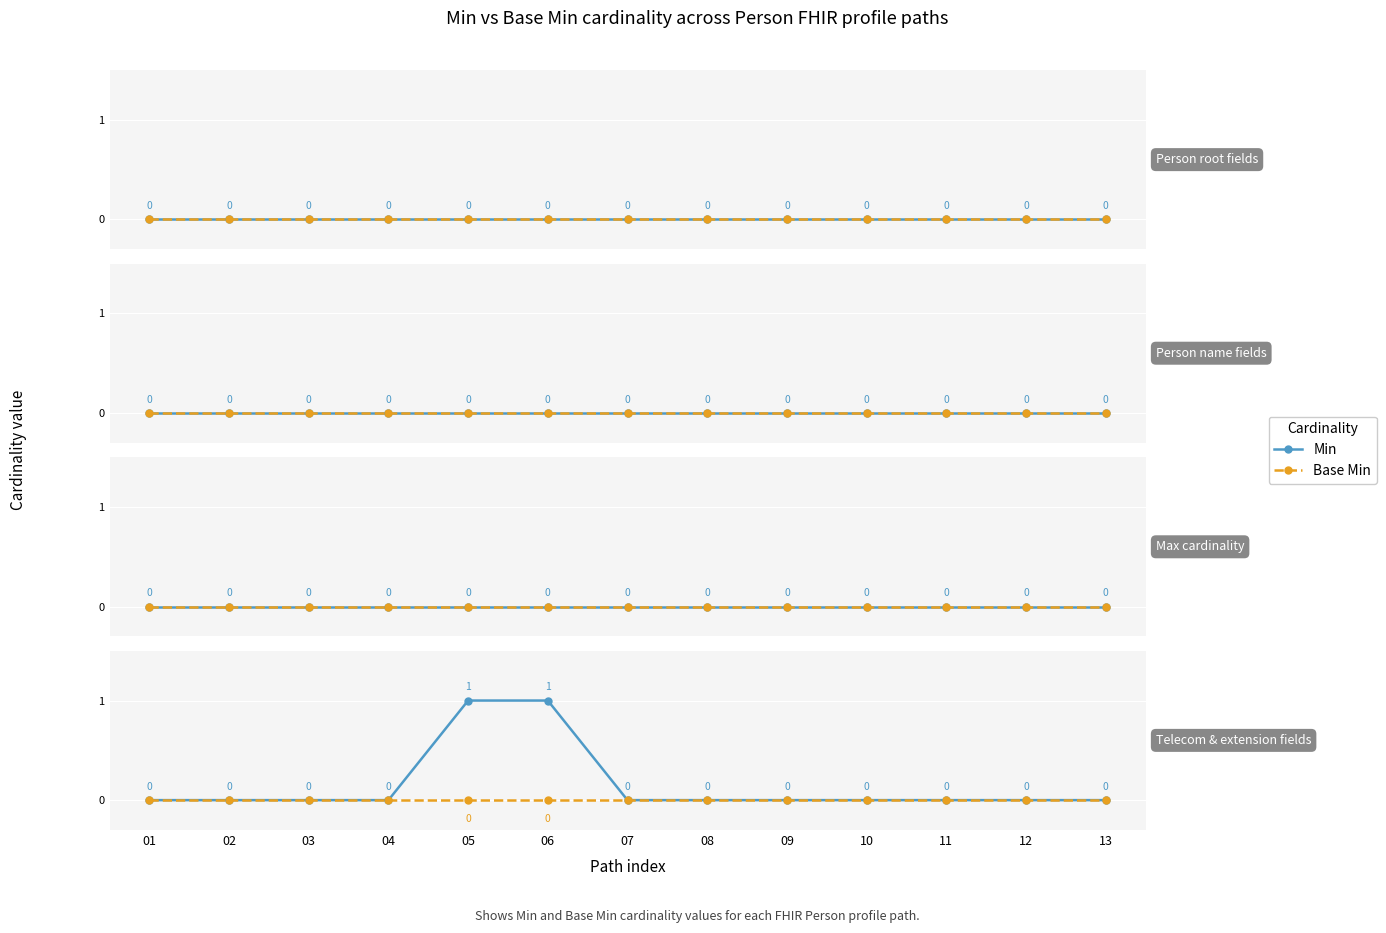

How many lines are shown in the chart?

2